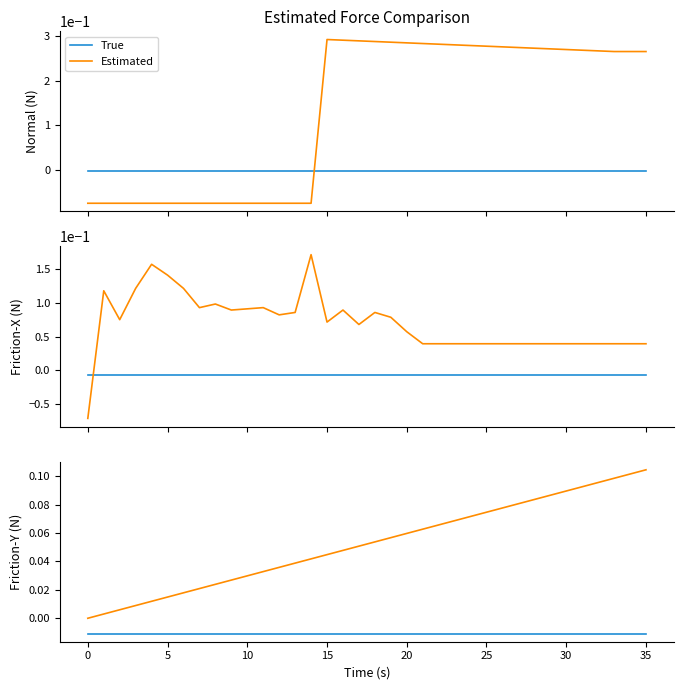

Which has a higher value, 15 or 24?

15